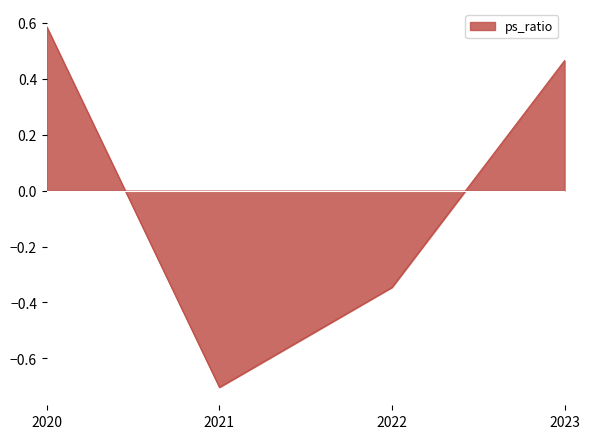

What is the difference between the maximum and minimum values?

1.3